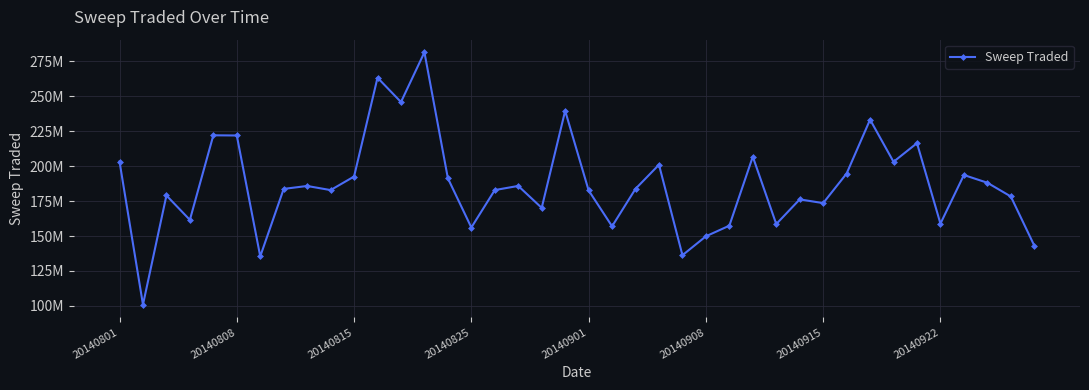

Does the chart have visible grid lines?

Yes